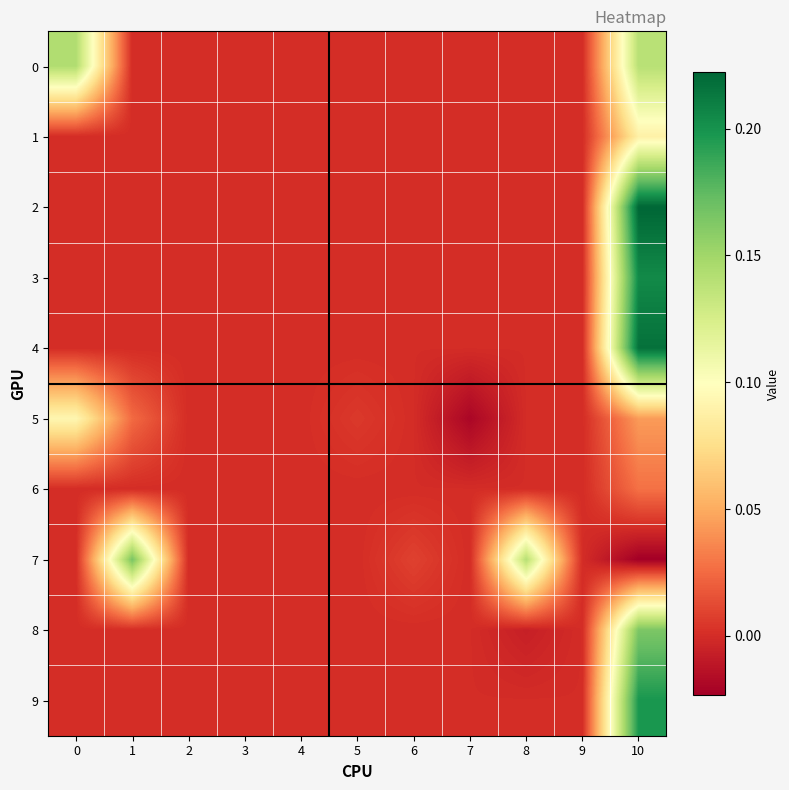

What is the maximum value shown in the chart?

0.2